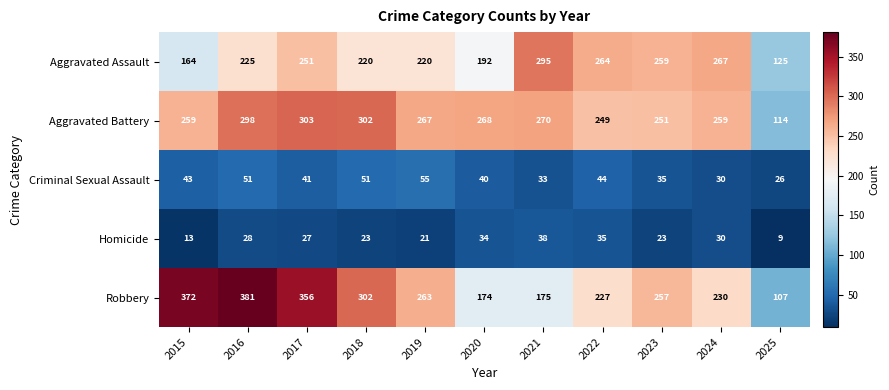

What is the difference between the Aggravated Battery values at 2019 and 2024?

8